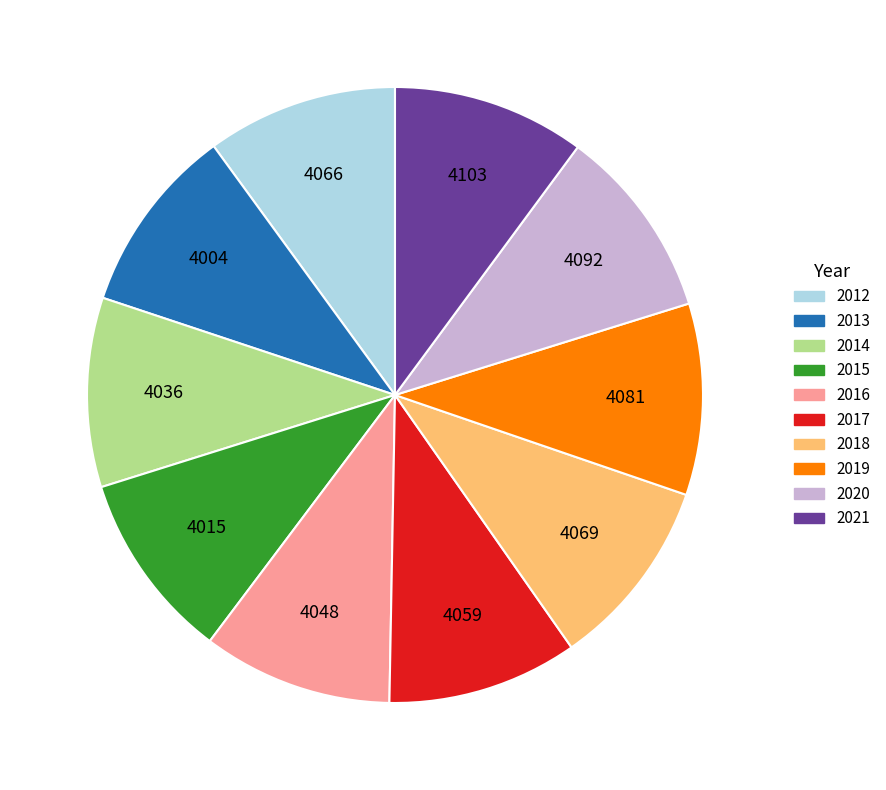

Do 2013 and 2012 together represent more than half of the pie?

No